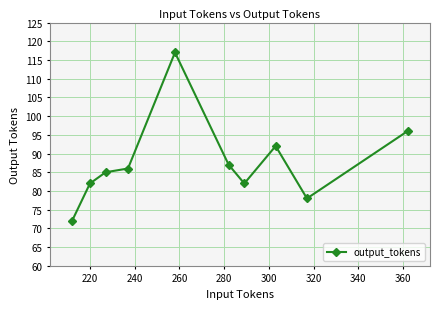

What is the minimum value shown in the chart?

72